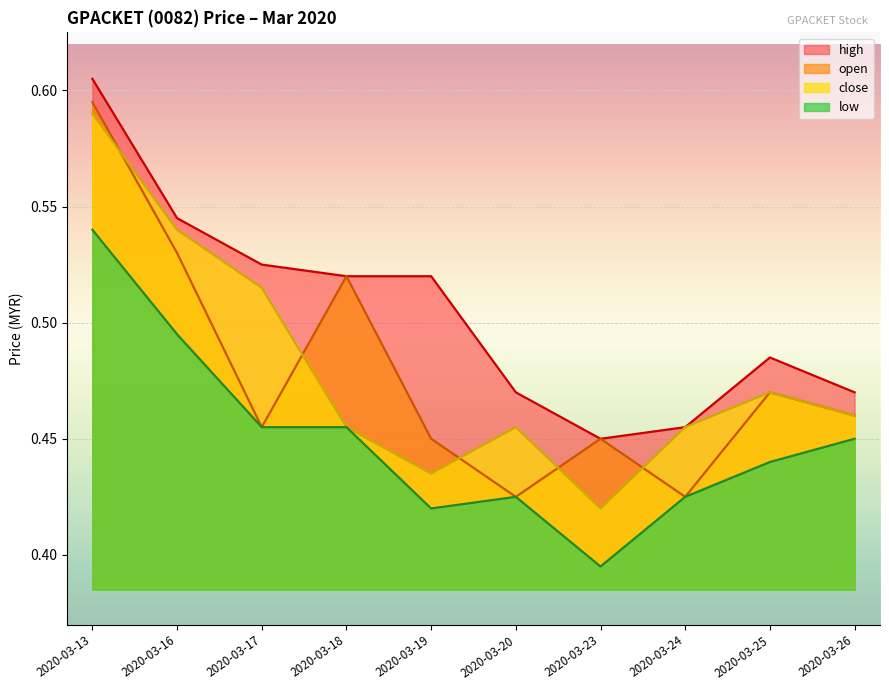

Reading right to left, list all the values displayed in this chart.

open: 0.5	0.5	0.4	0.5	0.4	0.5	0.5	0.5	0.5	0.6
high: 0.5	0.5	0.5	0.5	0.5	0.5	0.5	0.5	0.5	0.6
low: 0.5	0.4	0.4	0.4	0.4	0.4	0.5	0.5	0.5	0.5
close: 0.5	0.5	0.5	0.4	0.5	0.4	0.5	0.5	0.5	0.6